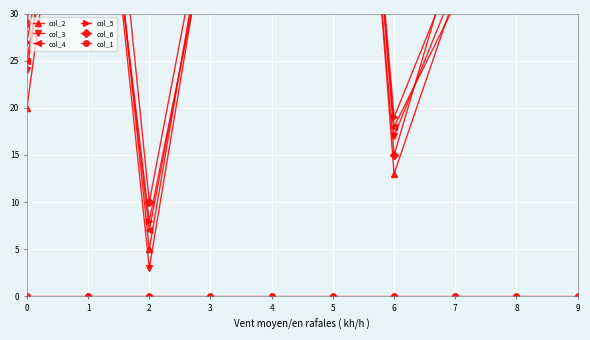

At how many categories does at least one series exceed 75?

3